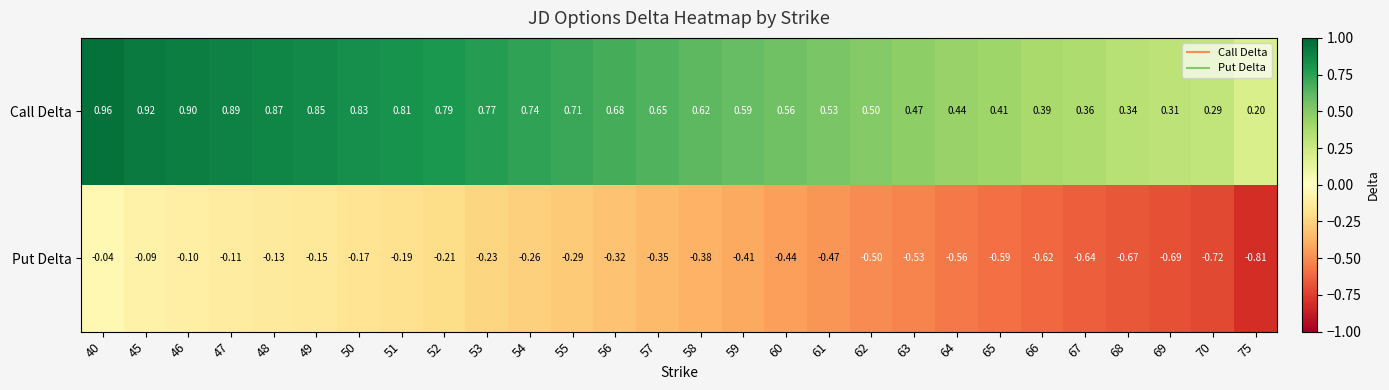

Is the value of Call Delta at 52 greater than the value of Put Delta at 62?

Yes